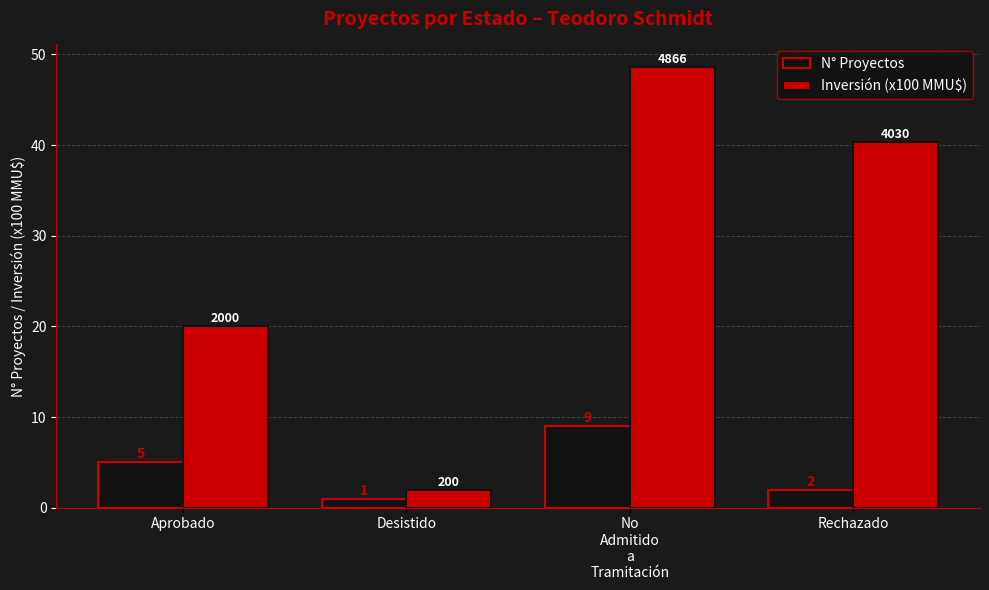

The Inversión (x100 MMU$) series shows 40.3 at Rechazado. True or false?

True